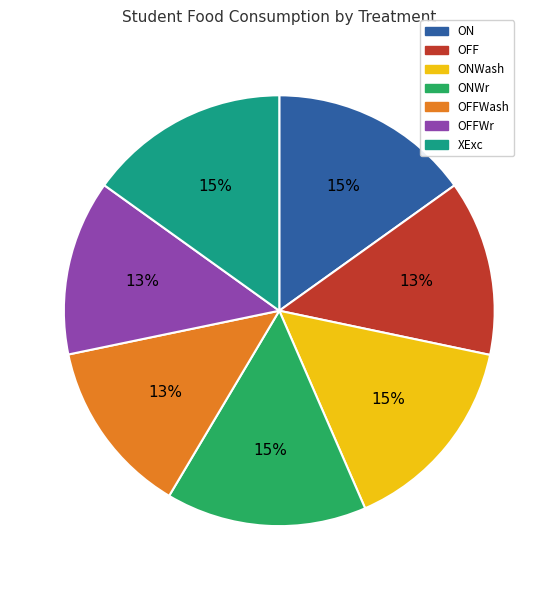

Count the number of slices in the pie.

7